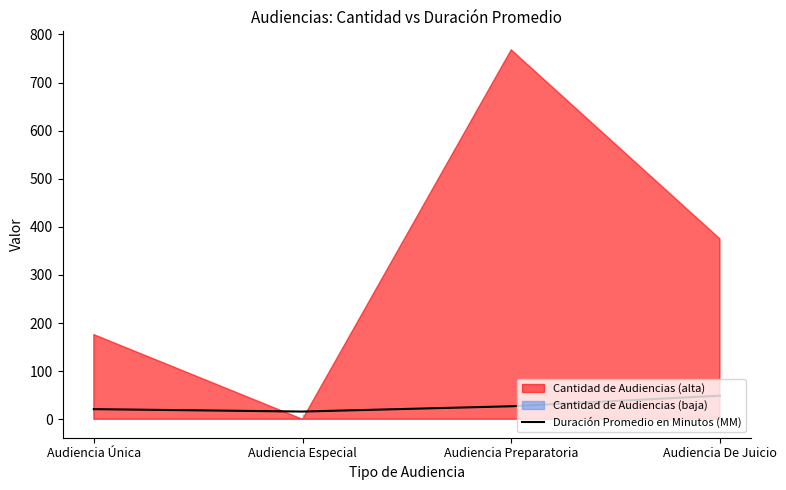

What is the change in value from Audiencia Especial to Audiencia Preparatoria?

+11